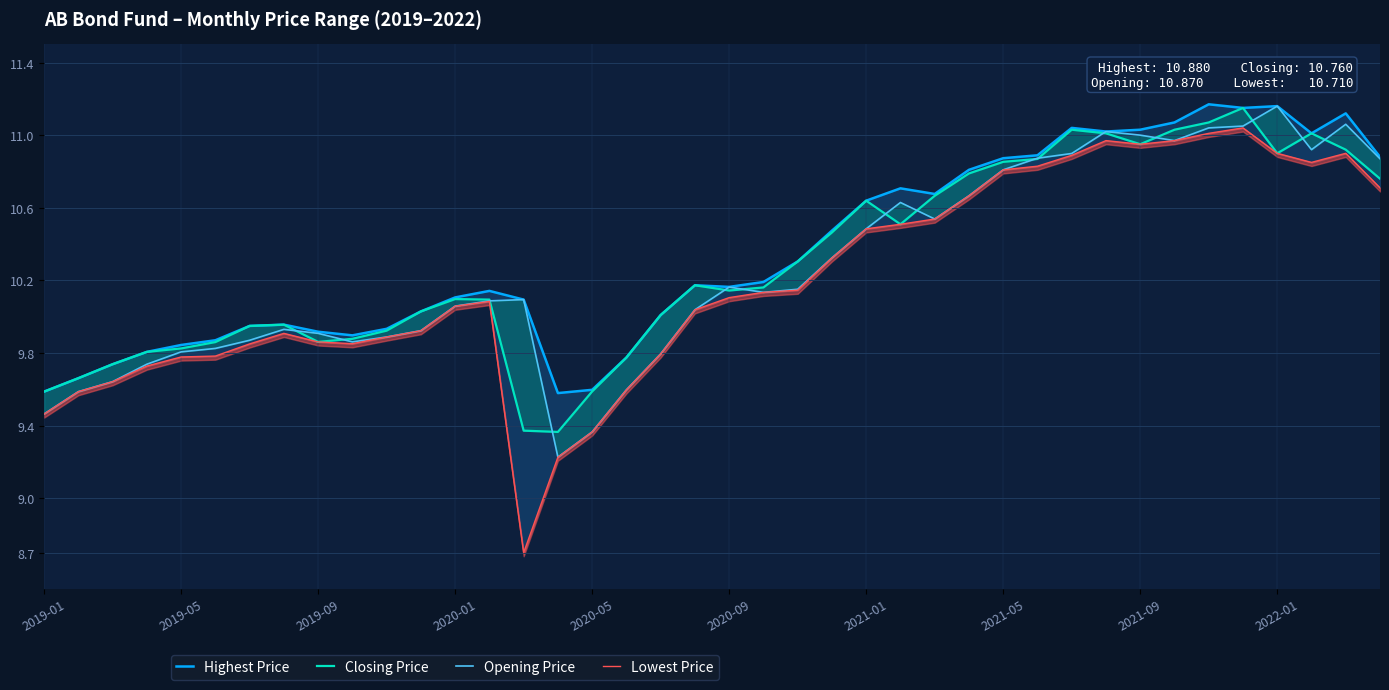

Which series has the widest spread of values?

Lowest Price